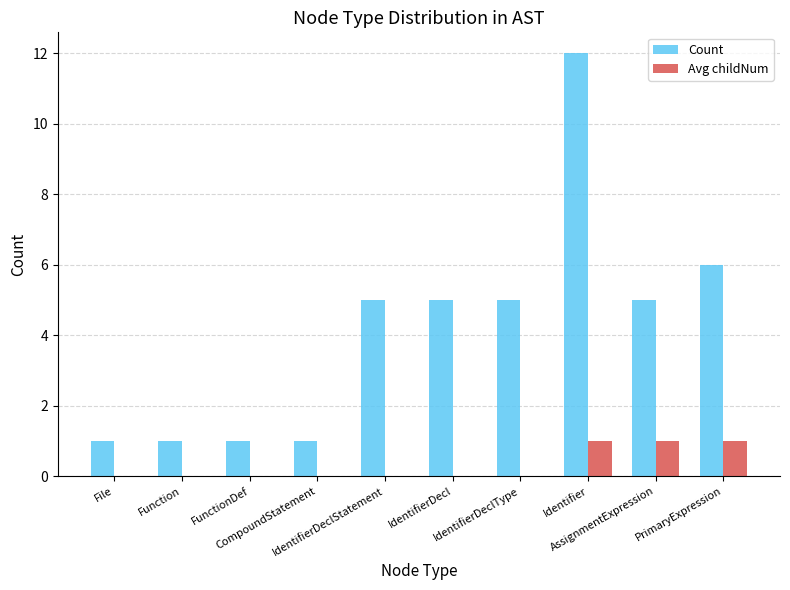

Which category has the highest value across all series?

Identifier